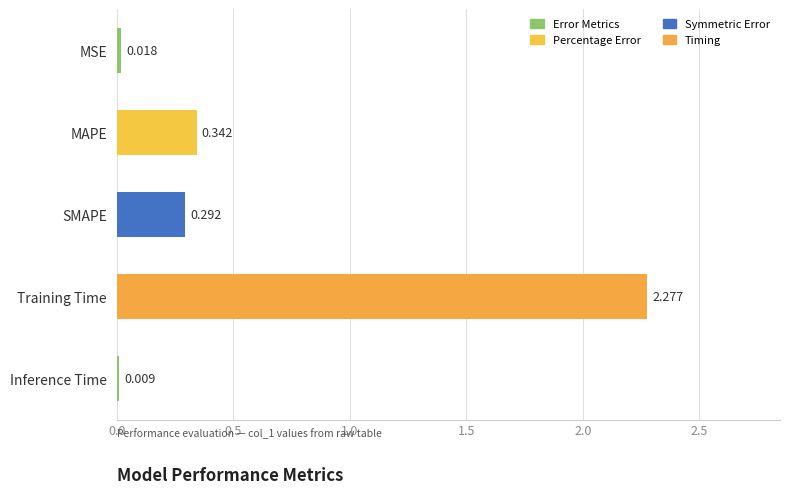

What is the label of the 2nd bar from the bottom?

Training Time